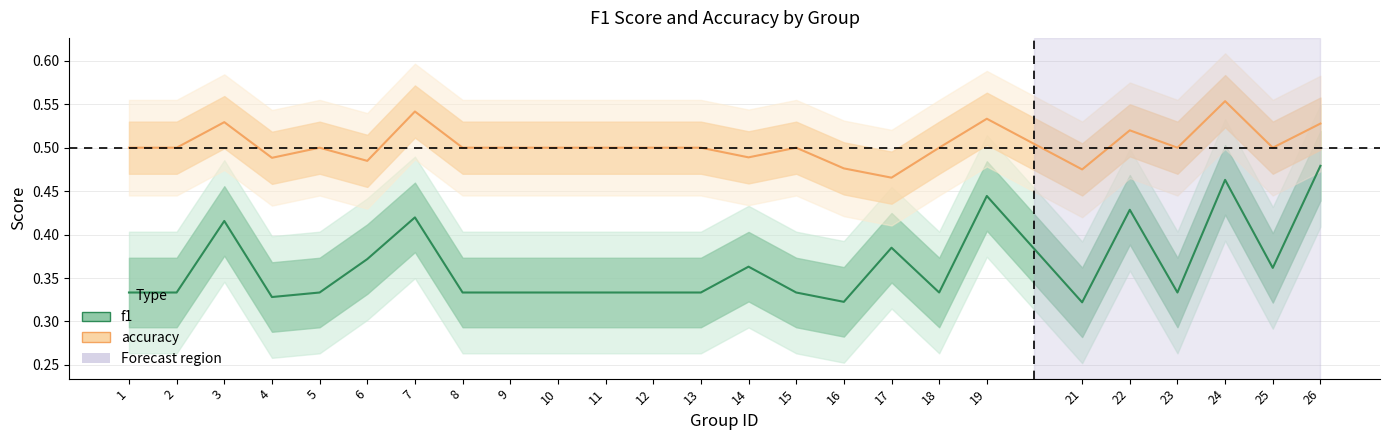

List the series in order of their overall mean, lowest first.

f1, accuracy